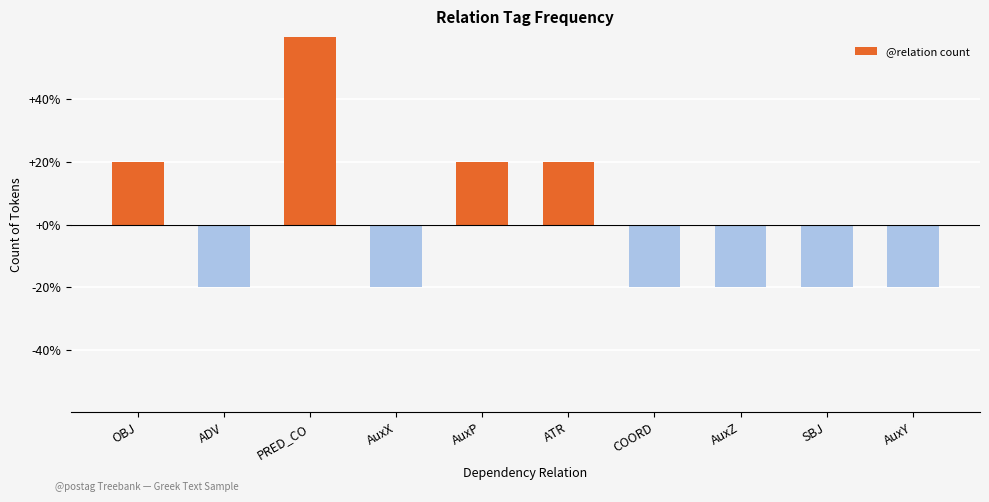

What is the difference between the maximum and second lowest values?

80